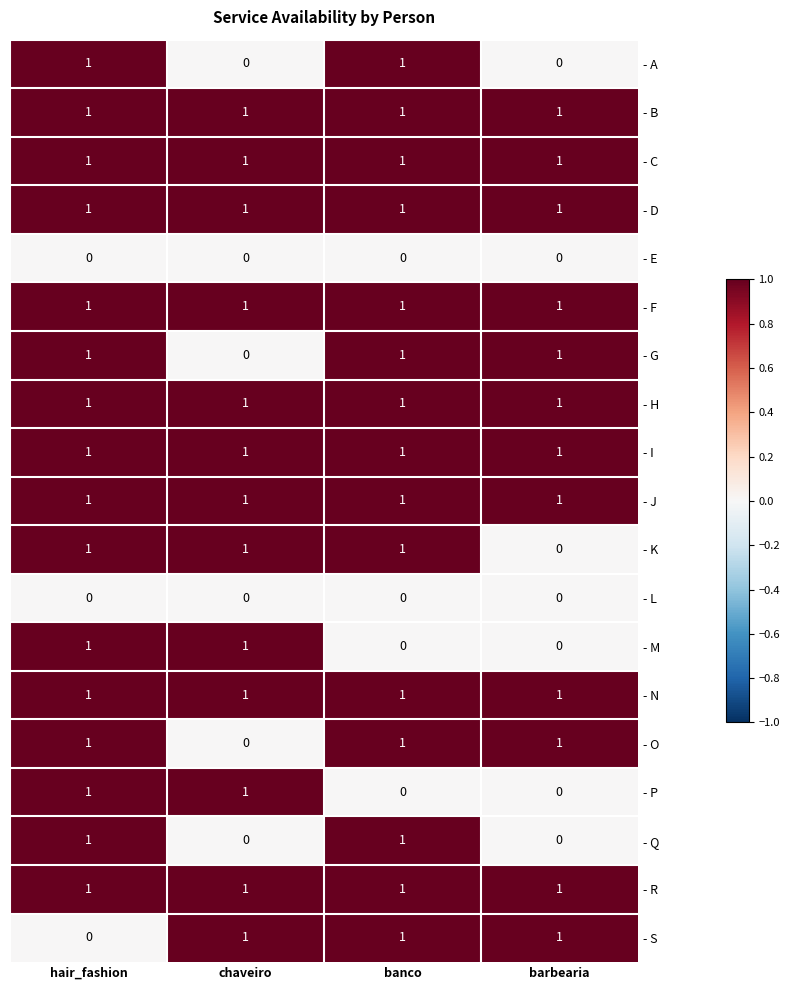

The - R series shows 1 at barbearia. True or false?

True